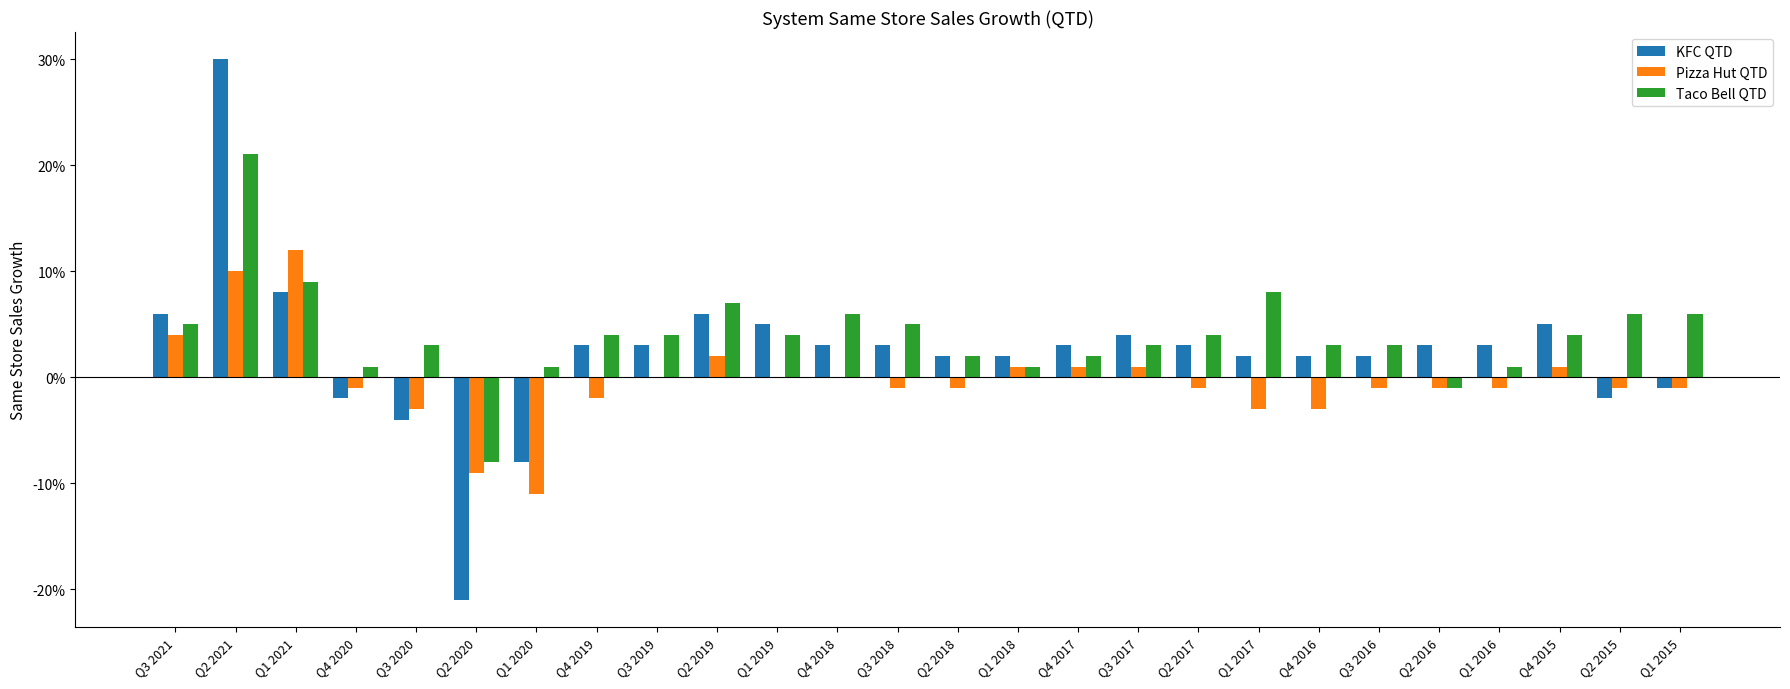

At which category is the sum across all series the highest?

Q2 2021